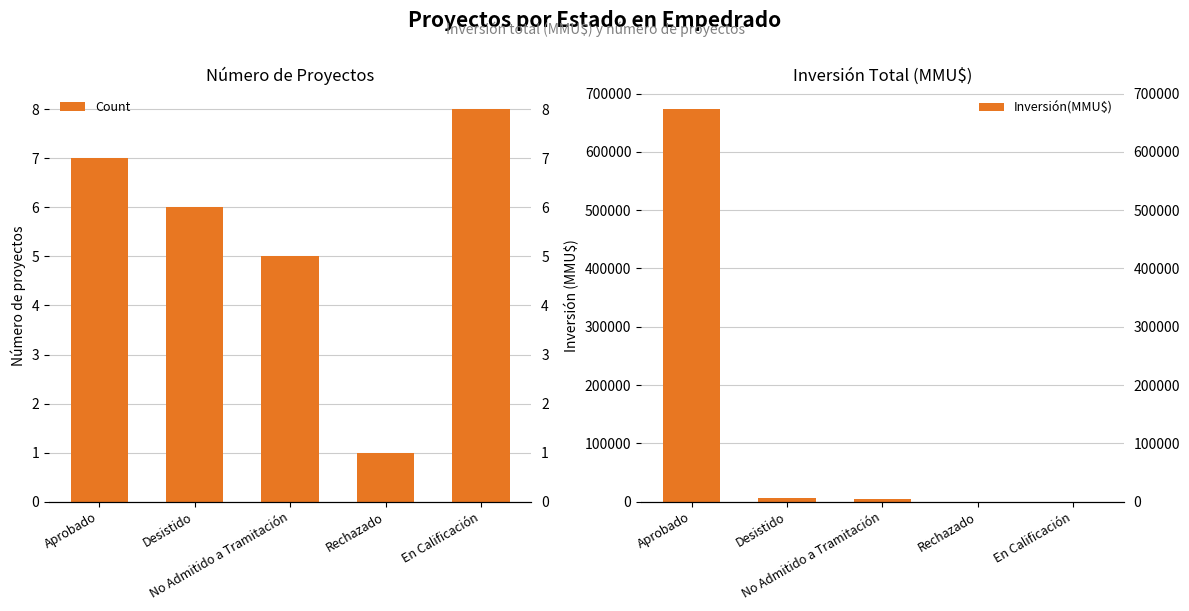

Reading left to right, list all the values displayed in this chart.

Count: Aprobado=7	Desistido=6	No Admitido a Tramitación=5	Rechazado=1	En Calificación=8
Inversión(MMU$): Aprobado=673030	Desistido=6855	No Admitido a Tramitación=4000	Rechazado=72	En Calificación=0